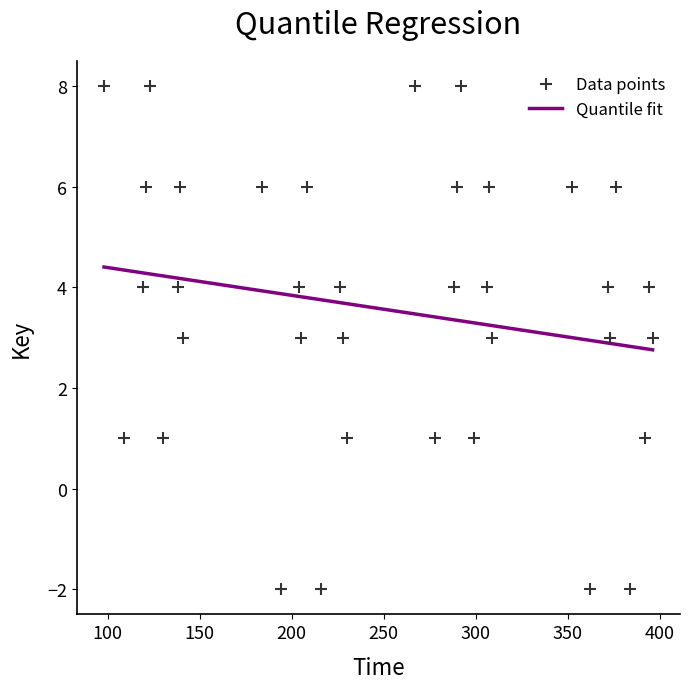

What is the range of Y values (max minus min)?

10